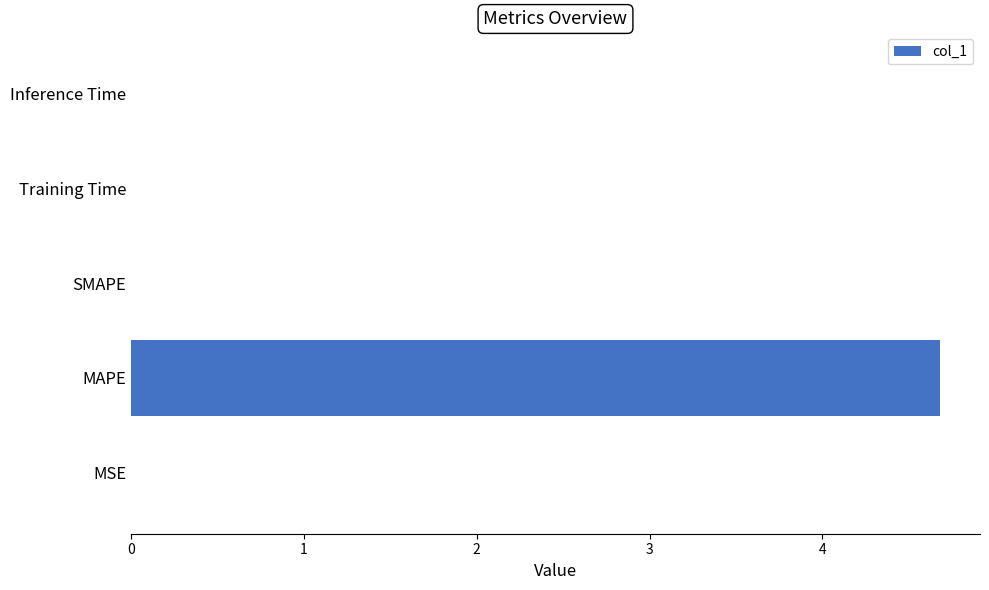

What is the greatest value displayed?

4.7